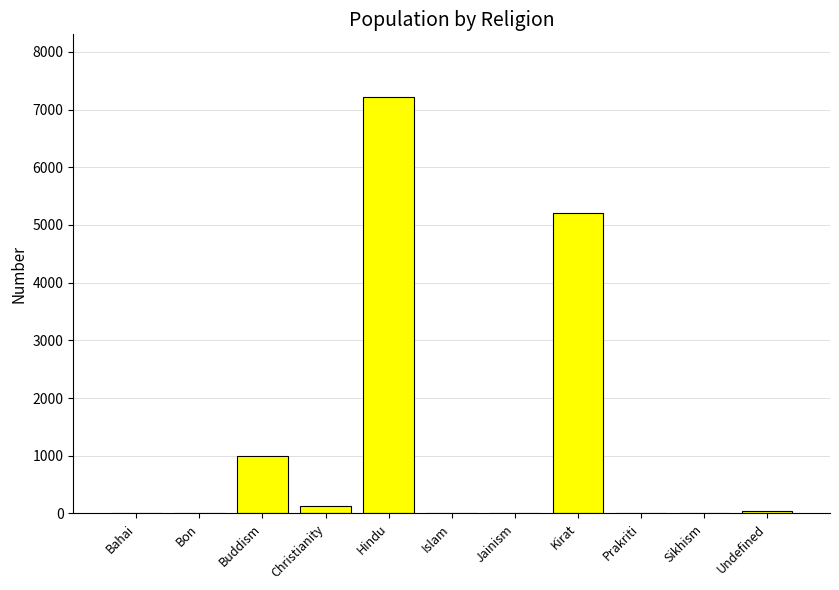

True or false: the data shows -3924 at Sikhism.

False